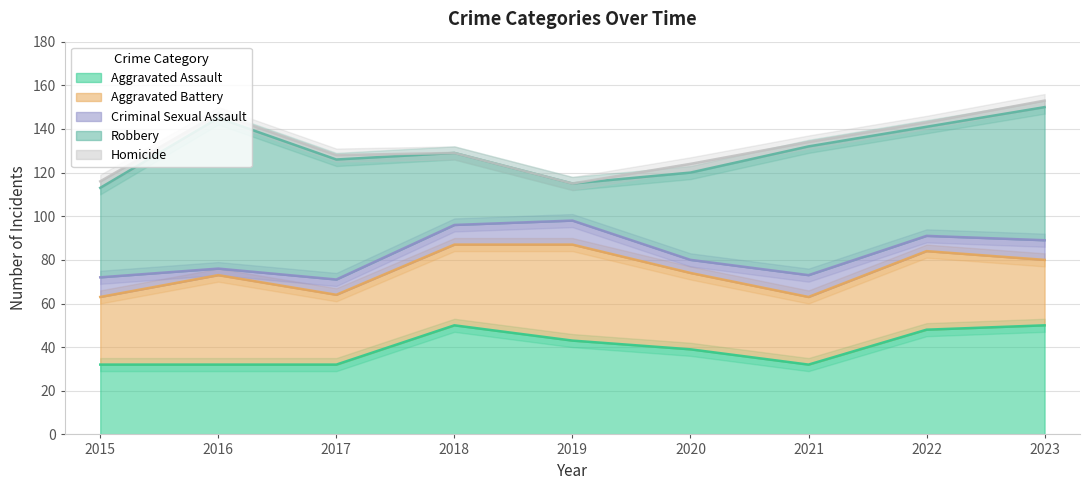

List the labels in order of Criminal Sexual Assault value, smallest first.

2016, 2020, 2017, 2022, 2015, 2018, 2023, 2021, 2019